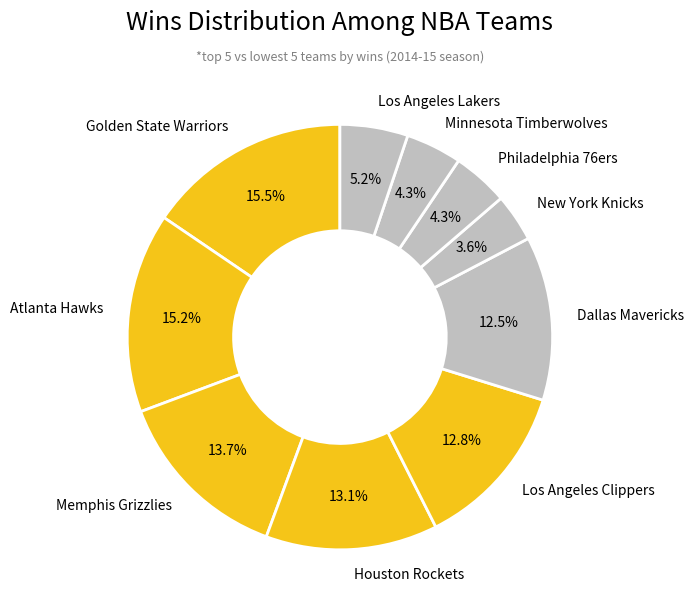

Does Los Angeles Lakers represent more than half of the total?

No